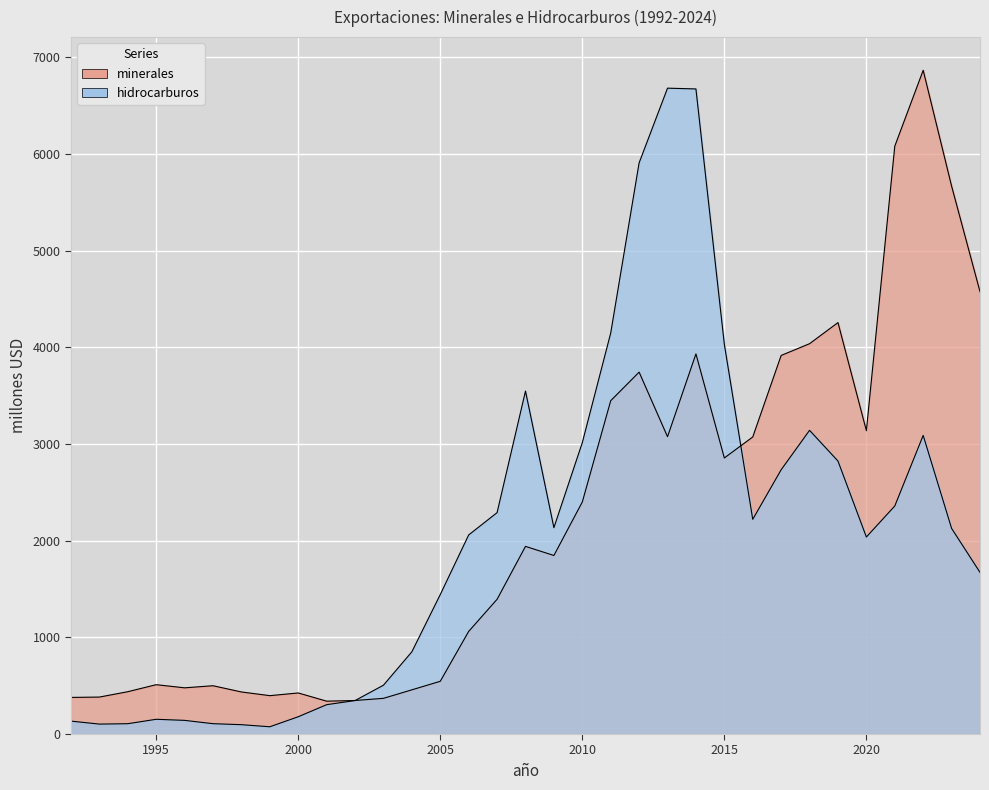

Count the number of categories in the chart.

33